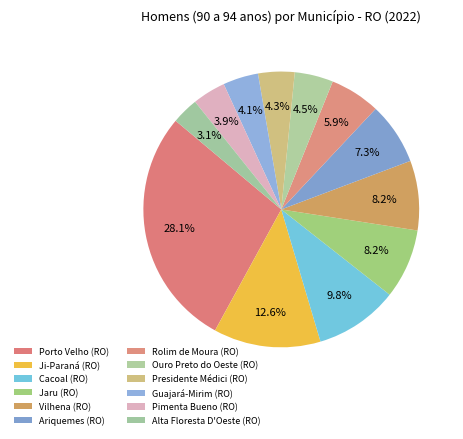

Approximately how many times larger is the value at Guajará-Mirim (RO) compared to Vilhena (RO)?

0.5